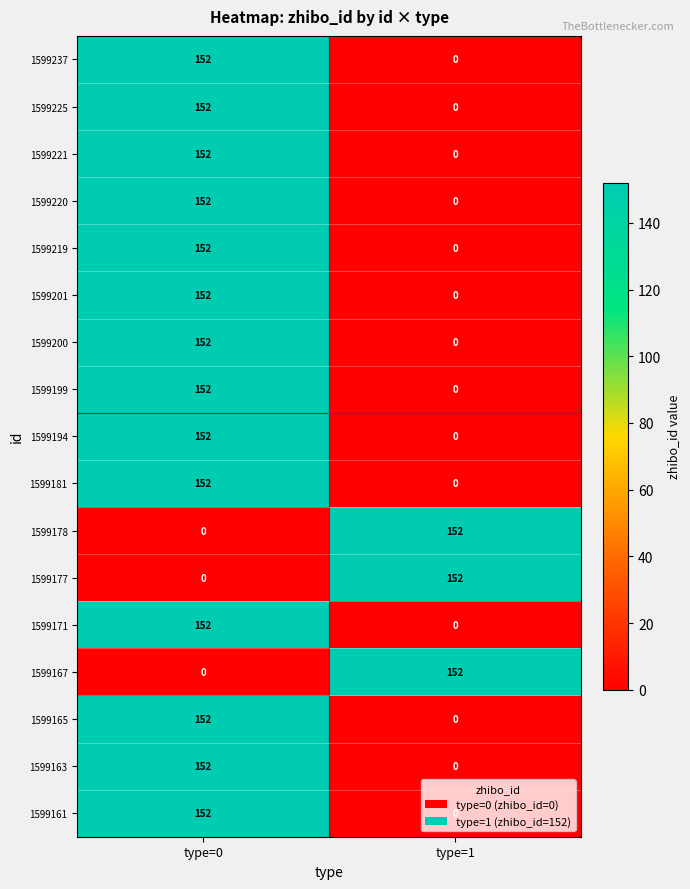

What is the spread (max minus min) of values at type=1?

152